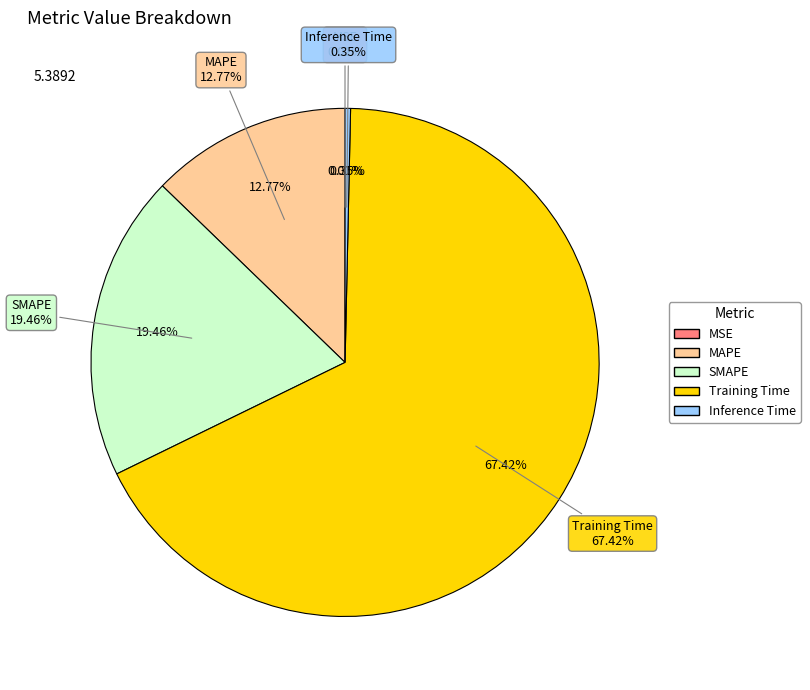

Count the number of slices in the pie.

5